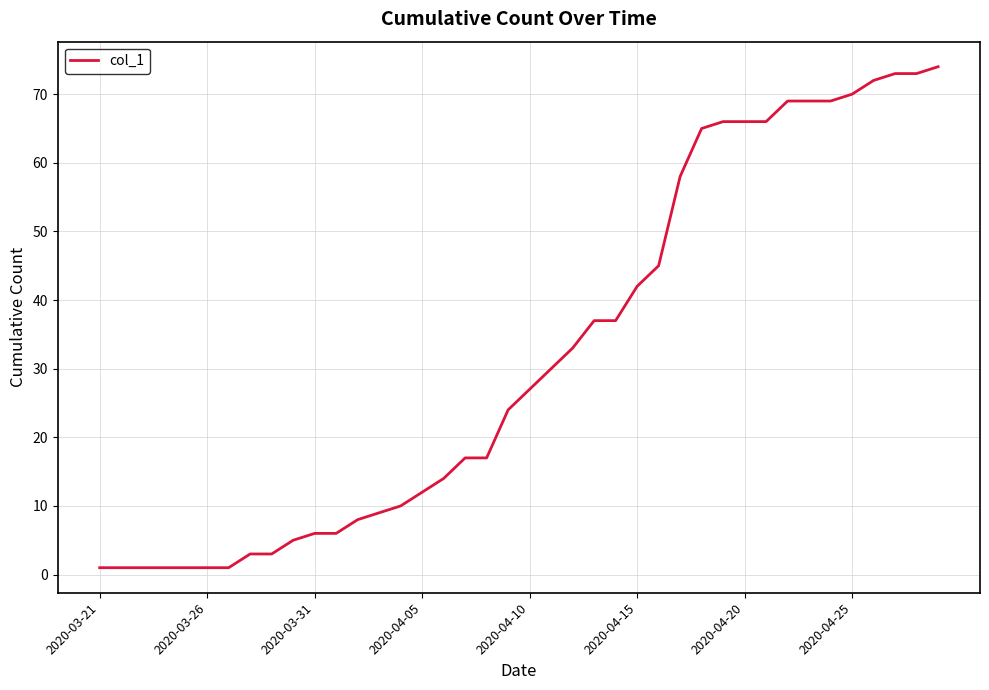

Where is the data nearest to the value 37?

23